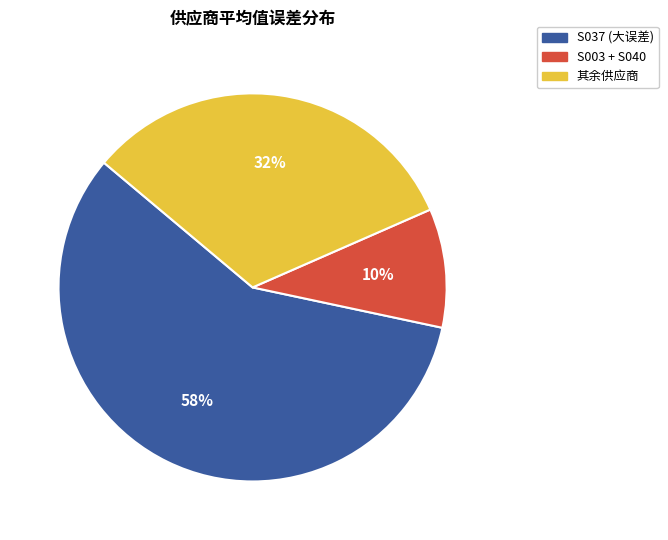

To the nearest percent, what is the average slice percentage?

33%